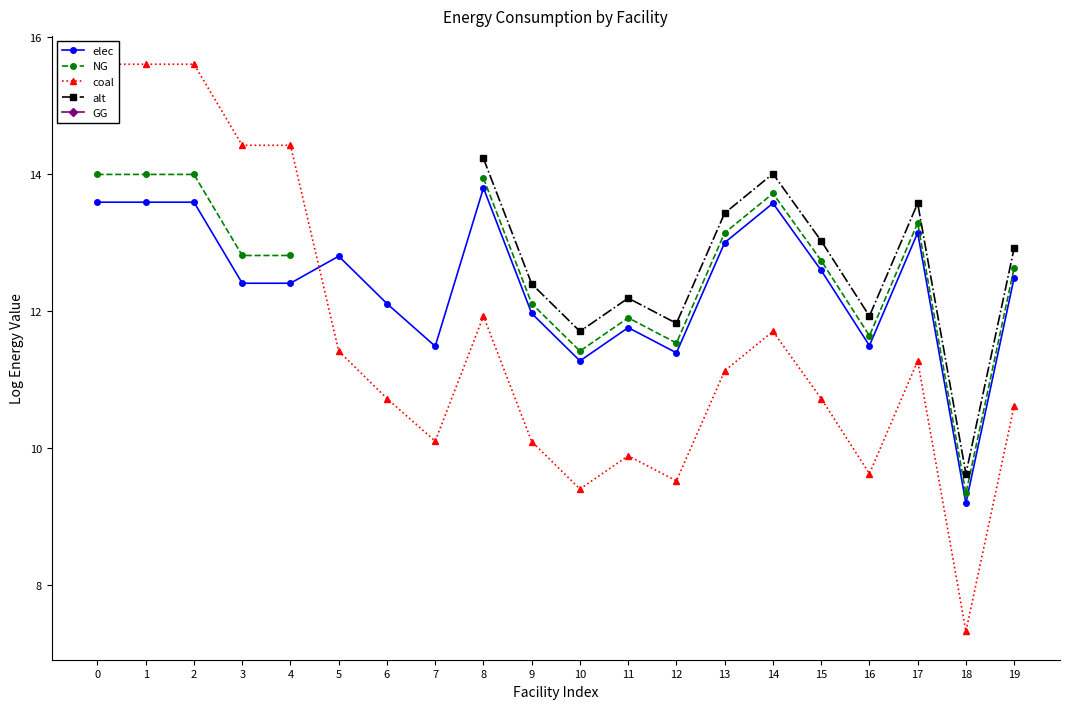

Which series has the widest spread of values?

coal